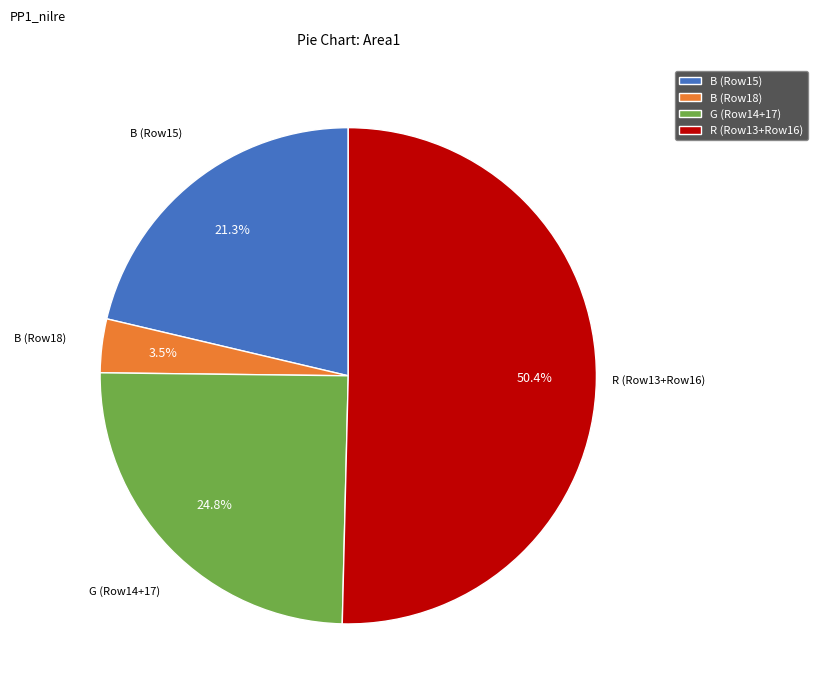

Which slice represents more than half of the pie?

R (Row13+Row16)